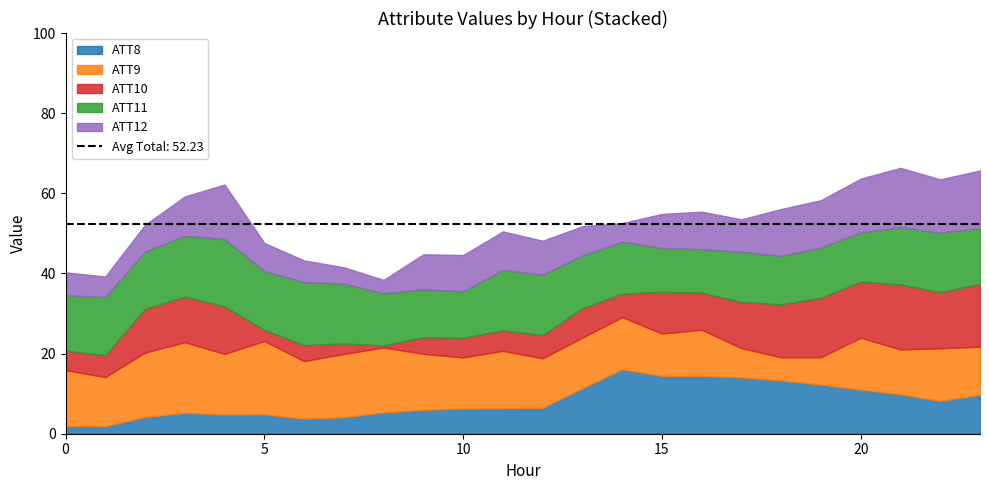

True or false: ATT9 has a value of 10.6 at 15.

True